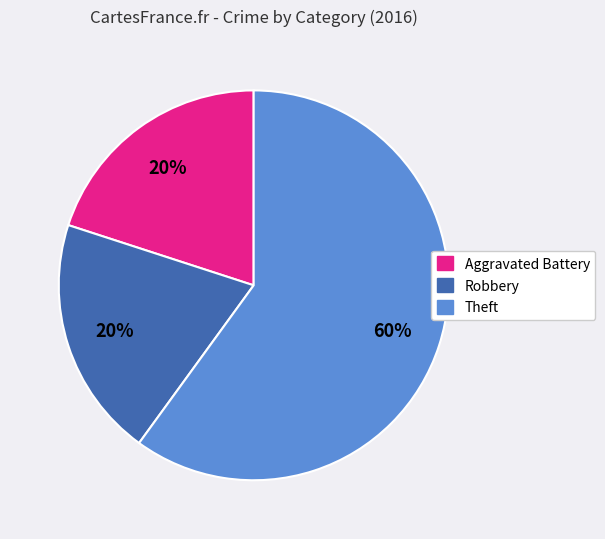

Do Robbery and Theft together represent more than half of the pie?

Yes